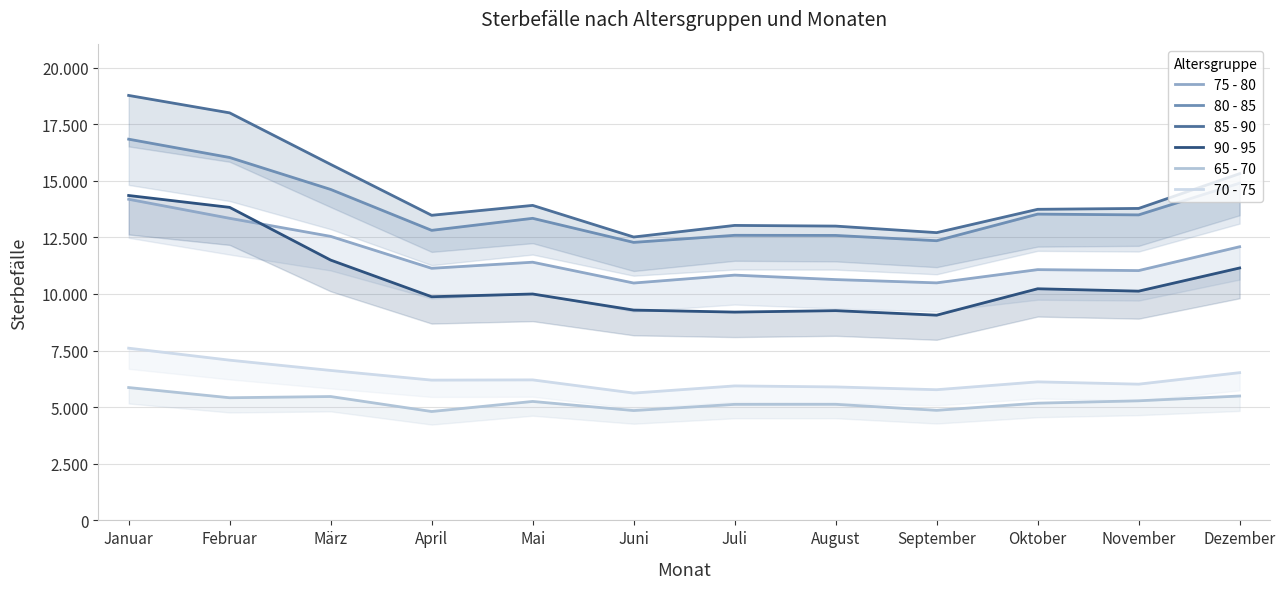

True or false: 90 - 95 has a value of 14165 at Oktober.

False